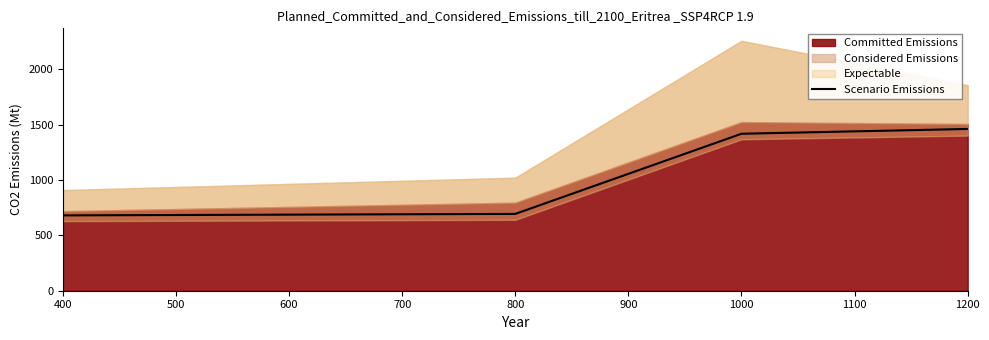

True or false: Scenario Emissions has more than 1 points higher than both neighbors.

False